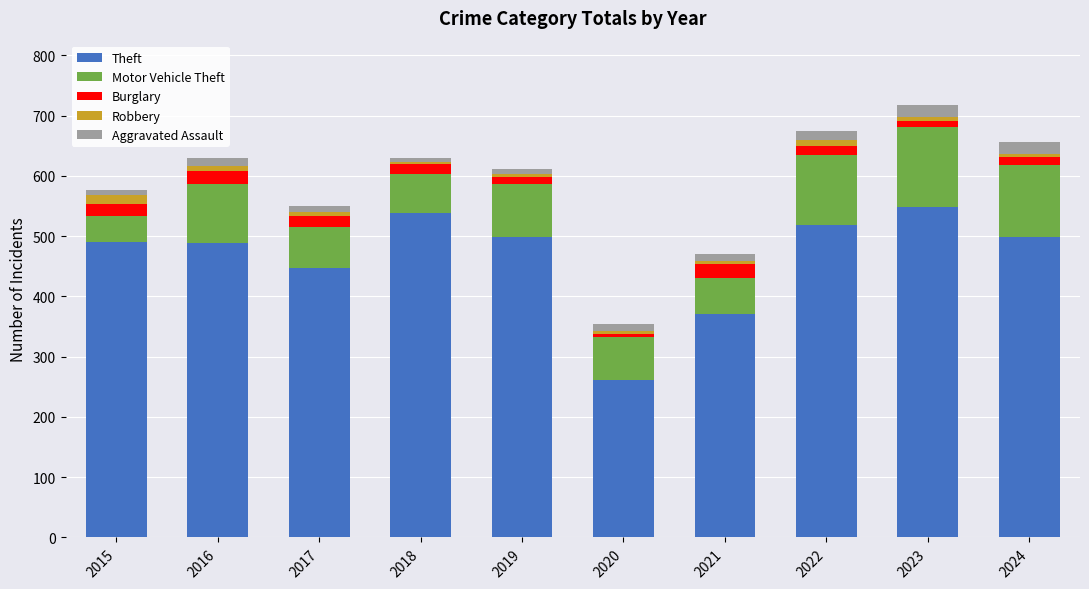

What is the maximum value for Theft?

549